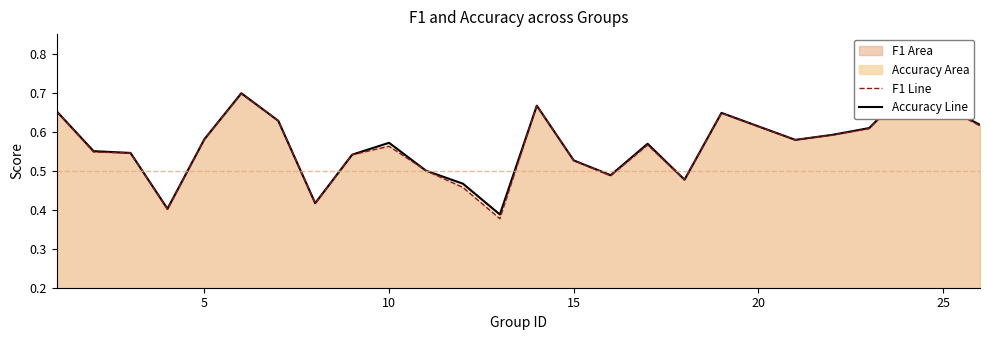

Rank the series by their average value, from highest to lowest.

Accuracy Line, F1 Line